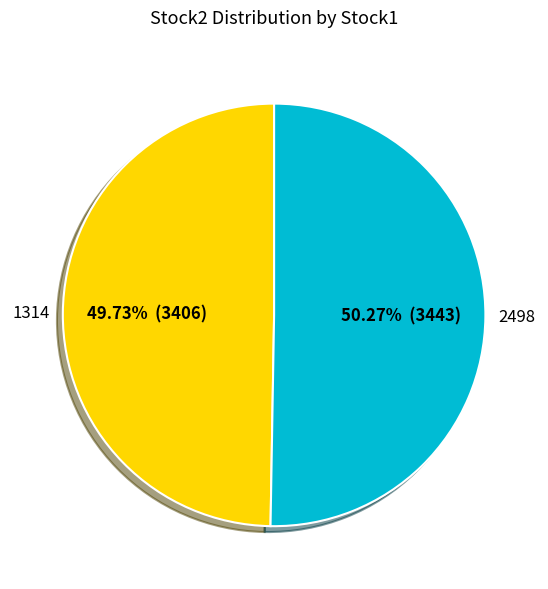

Between 1314 and 2498, which is larger?

2498